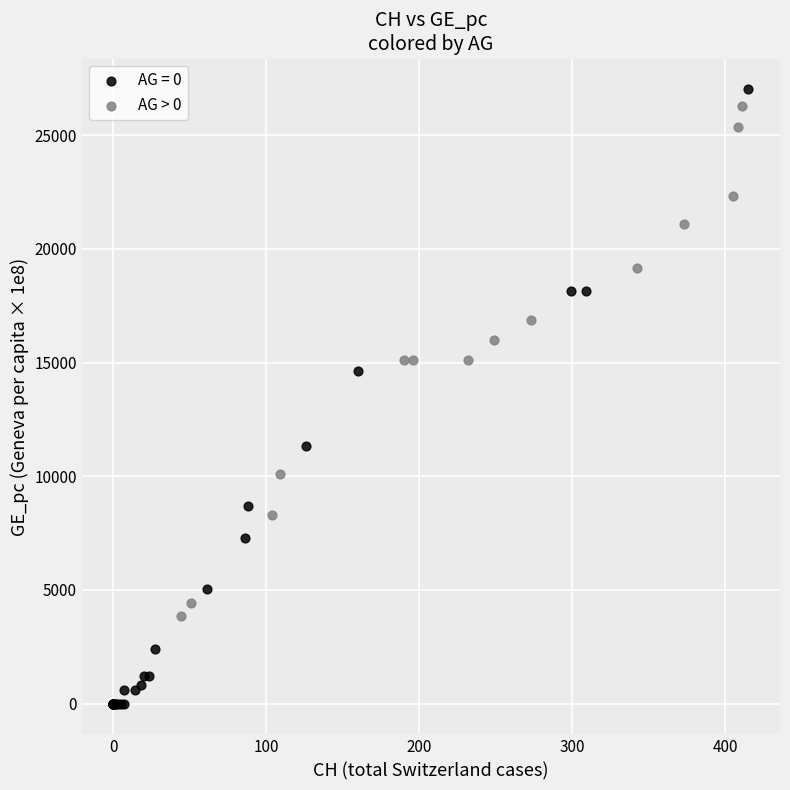

Which series reaches the minimum Y coordinate?

AG = 0